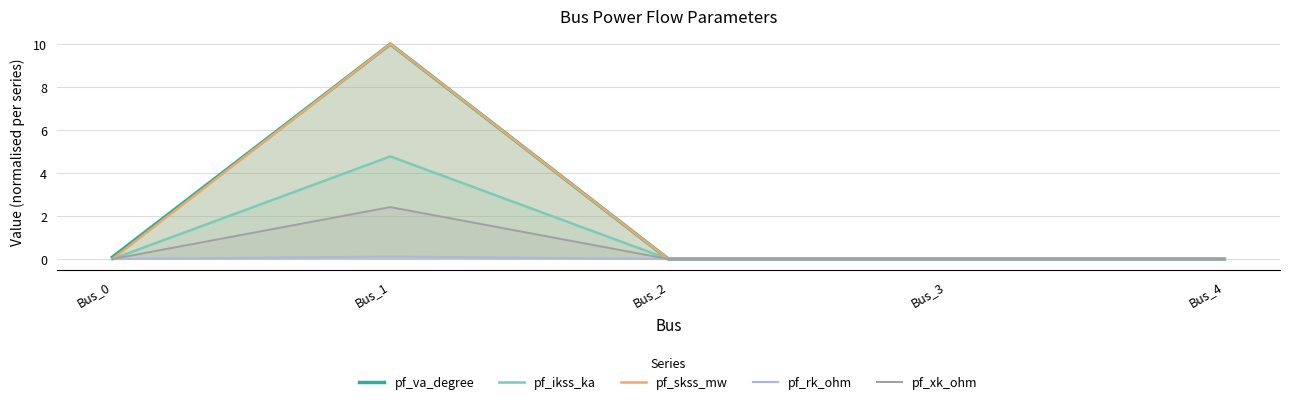

At which category does pf_skss_mw reach its first local peak?

Bus_1